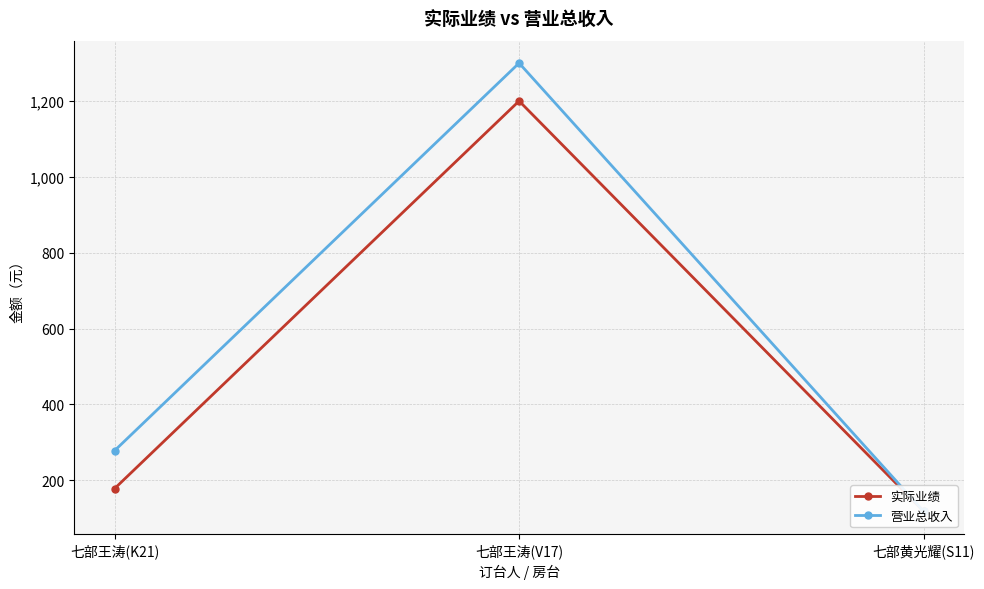

Which series has the largest total across all categories?

营业总收入